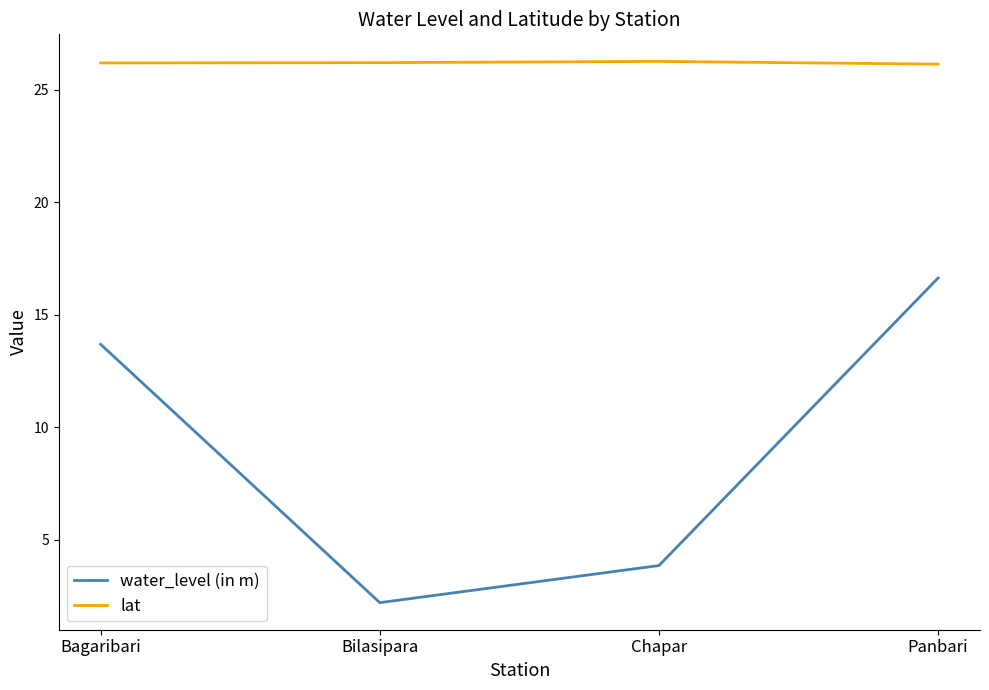

At how many categories does at least one series exceed 21?

4